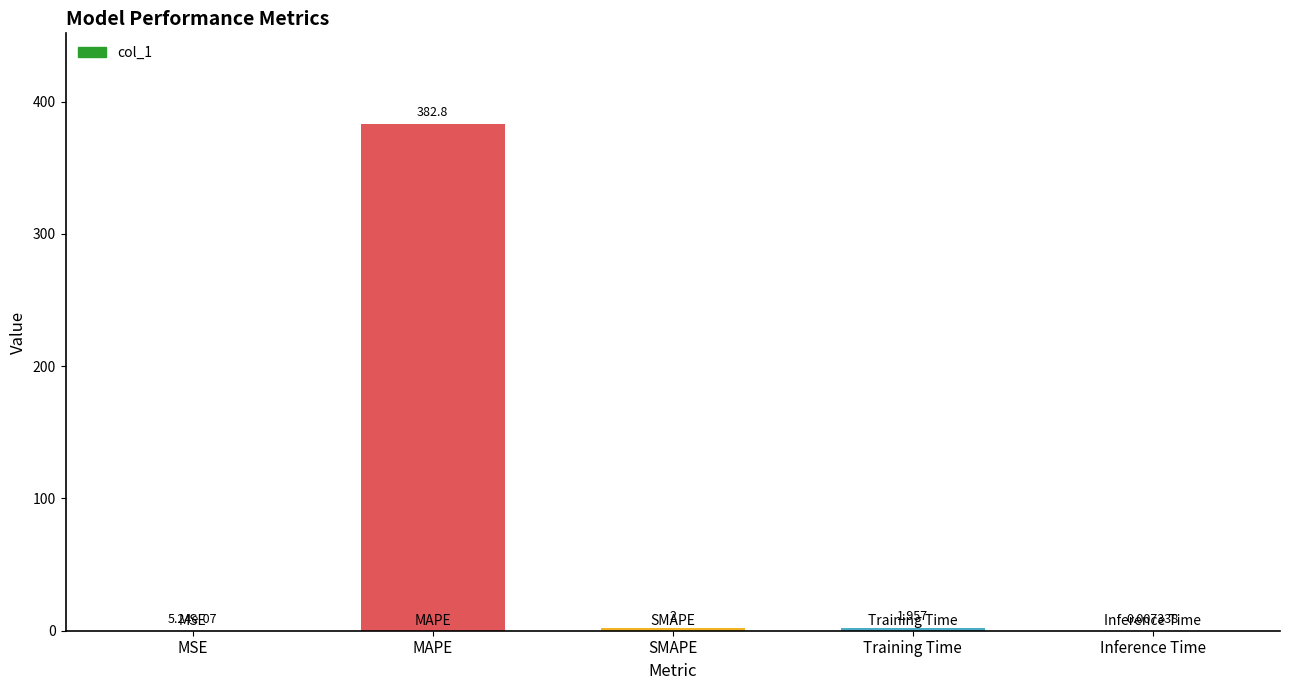

Where is the data nearest to the value 191?

SMAPE